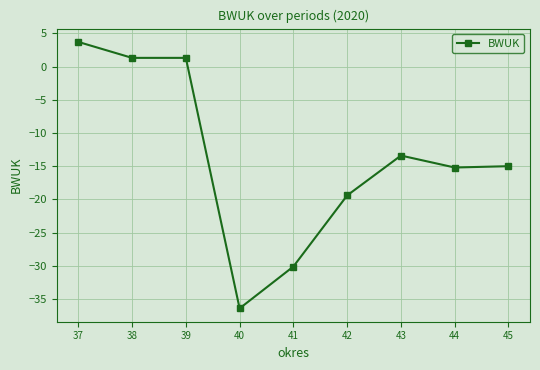

Reading left to right, list all the values displayed in this chart.

37=3.7	38=1.3	39=1.3	40=-36.4	41=-30.1	42=-19.4	43=-13.4	44=-15.2	45=-15.0